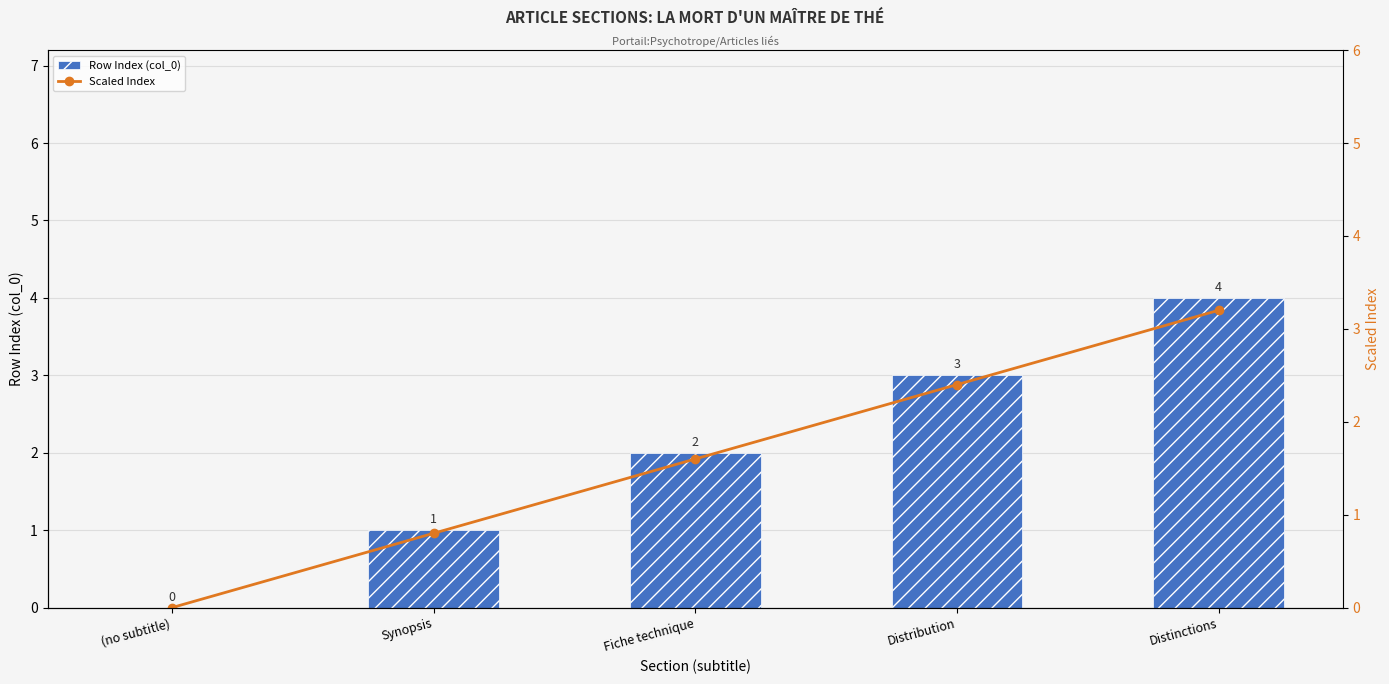

What is the difference between the second highest and second lowest values in the Row Index (col_0) series?

2.0